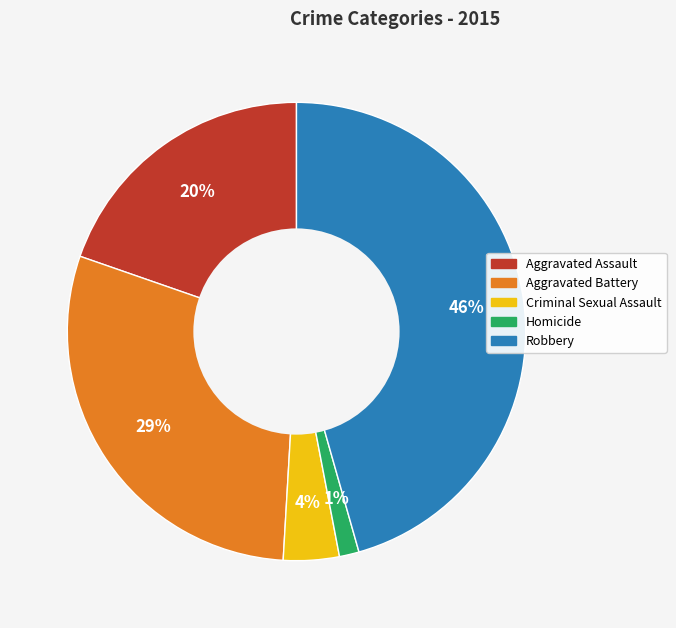

Combined, do Criminal Sexual Assault and Homicide account for over 50%?

No